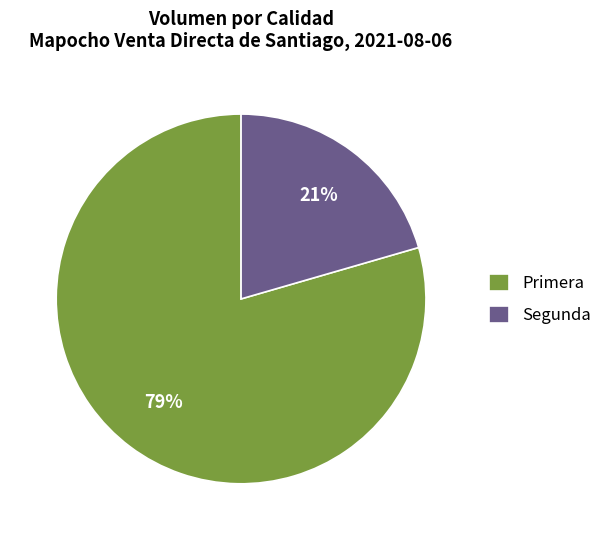

Approximately how many times larger is the value at Segunda compared to Primera?

0.3